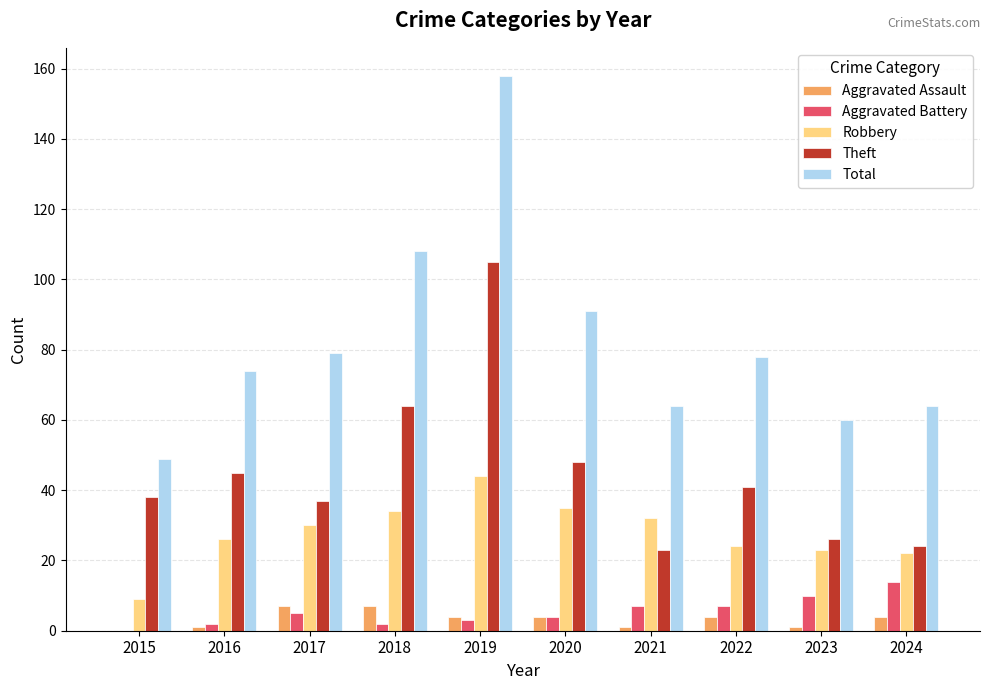

What is the spread (max minus min) of values at 2023?

59